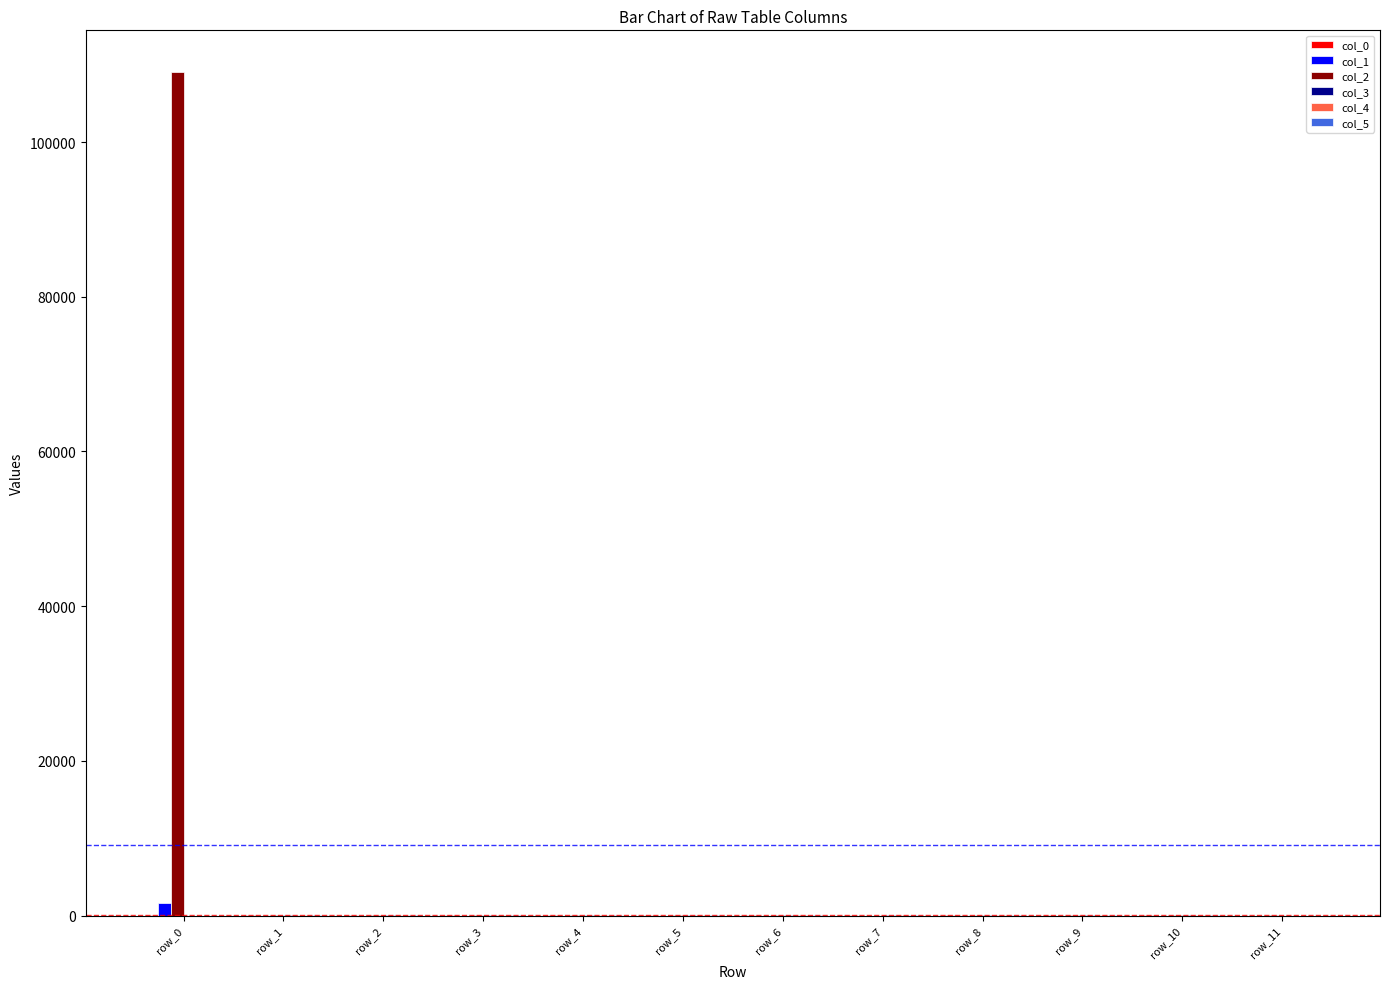

Which category has the highest value across all series?

row_0